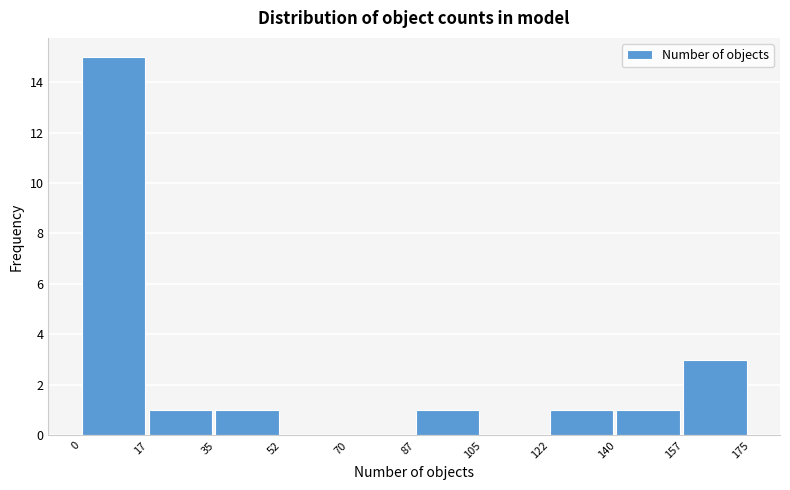

Reading left to right, list every bar in this chart as the range it spans on the x-axis followed by its height. The values are not printed on the chart, so give them approximately, as read against the axis.

0 to 17: 15
17 to 35: 1
35 to 52: 1
52 to 70: 0
70 to 87: 0
87 to 105: 1
105 to 122: 0
122 to 140: 1
140 to 157: 1
157 to 175: 3